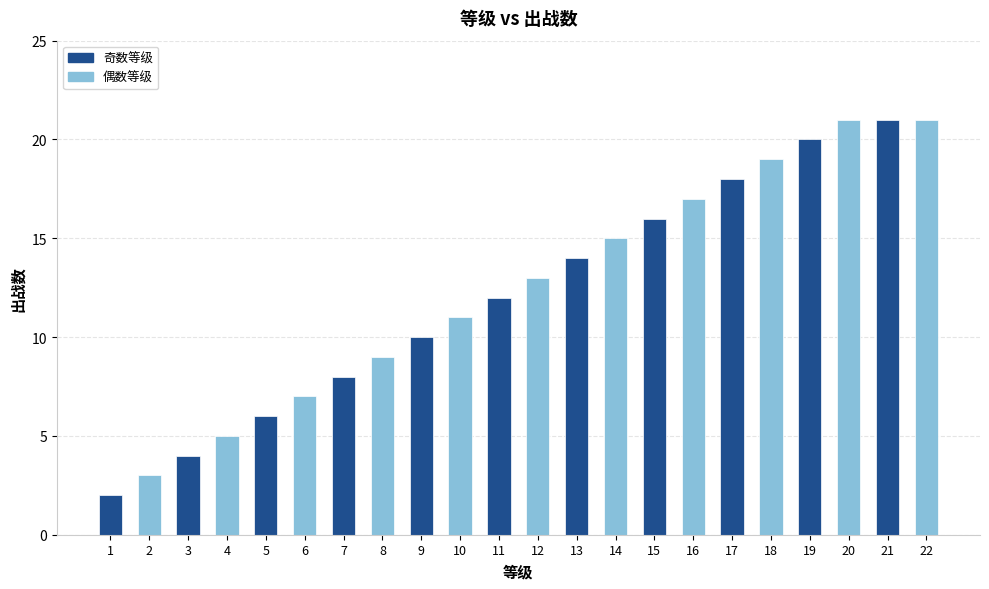

What is the change in value from 16 to 22?

+4